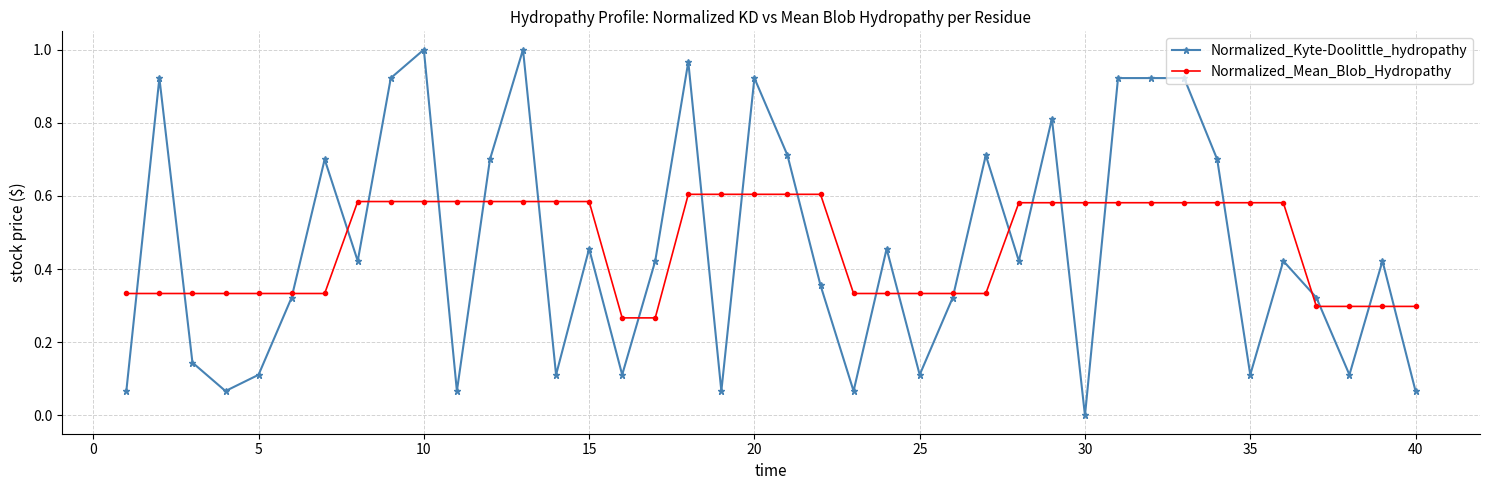

Which series has the largest range (max minus min)?

Normalized_Kyte-Doolittle_hydropathy